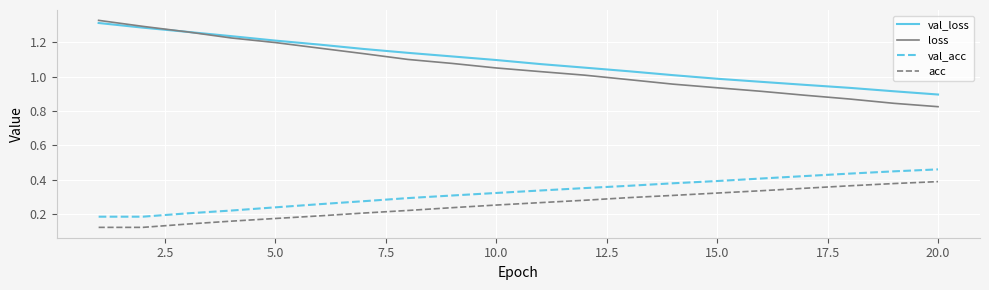

What are all the series names shown in the legend?

val_loss, loss, val_acc, acc